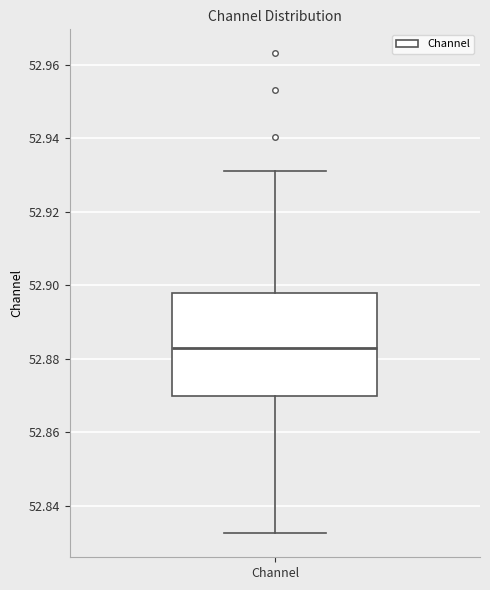

Where is the upper edge of the box for Channel on the y-axis? The values are not printed on the chart, so give them approximately, as read against the axis.

52.898